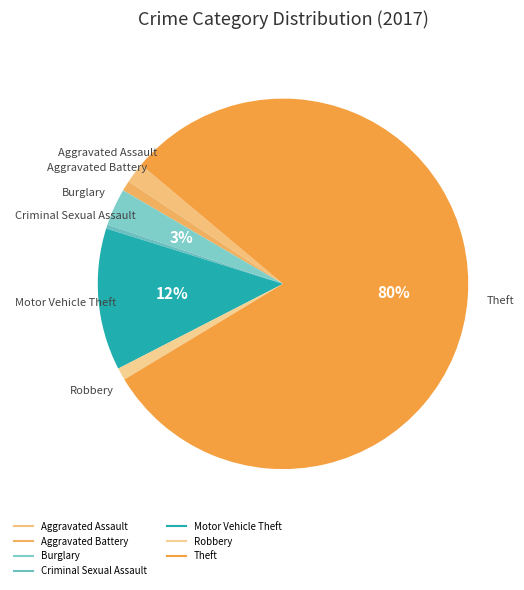

Do Robbery and Aggravated Assault together represent more than half of the pie?

No